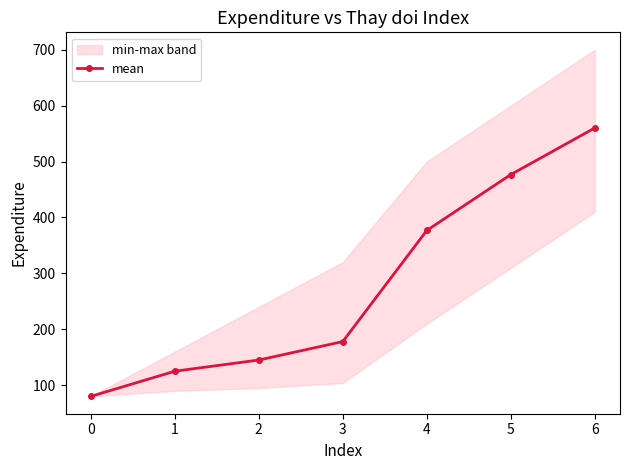

Rank the categories by mean value from lowest to highest.

0, 1, 2, 3, 4, 5, 6